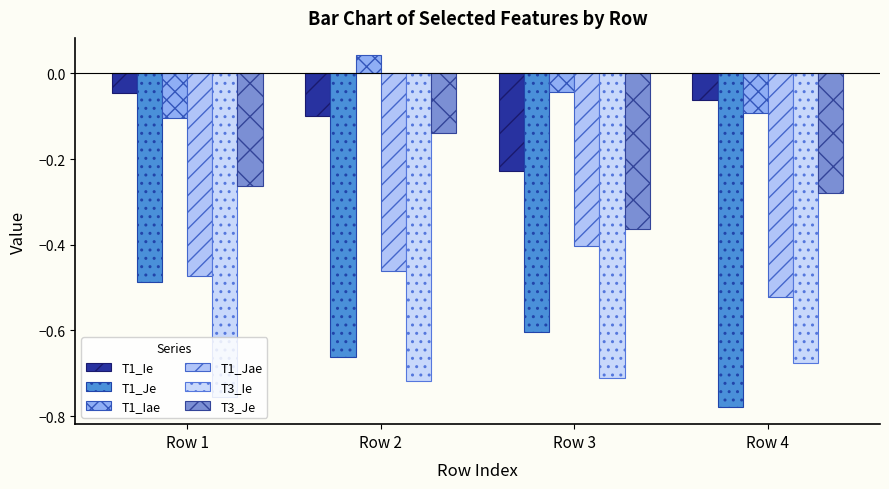

What is the sum of the T3_Je values at Row 2 and Row 1?

-0.4